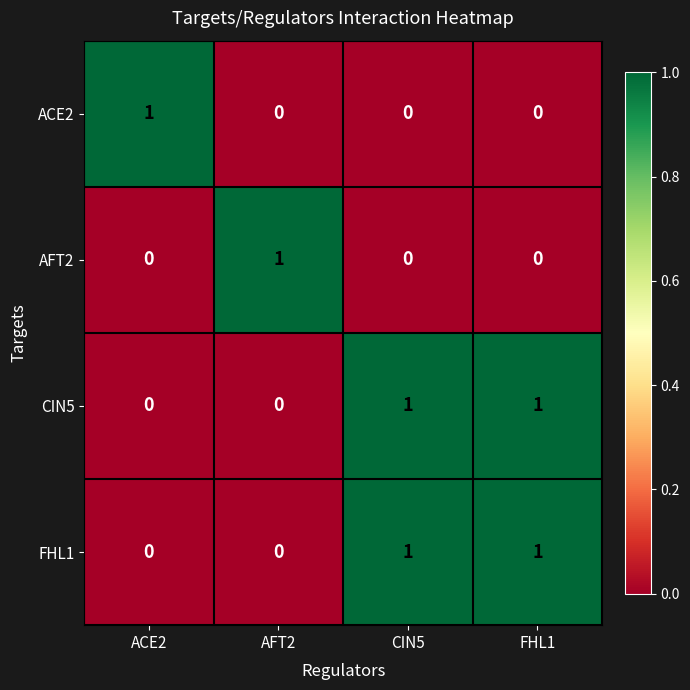

At how many categories does at least one series exceed 0?

4